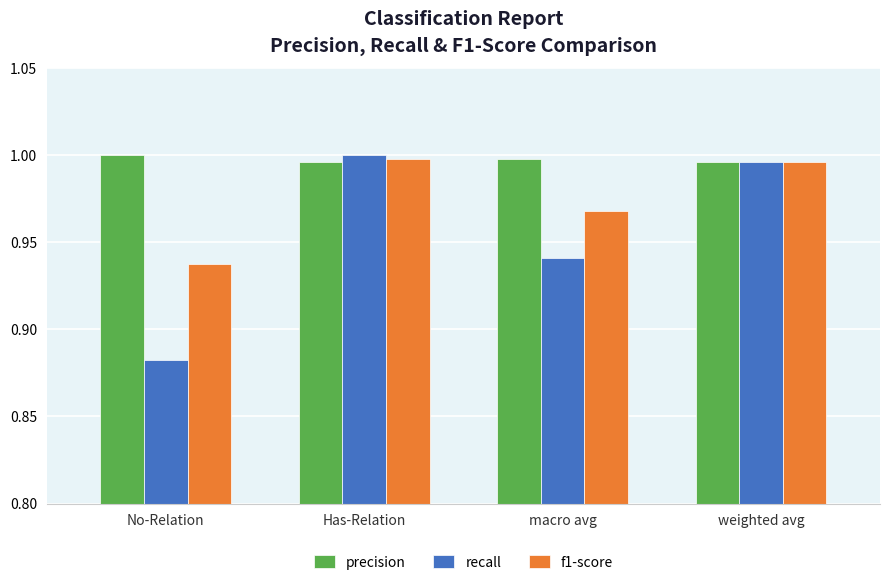

Where is recall nearest to the value 0?

No-Relation